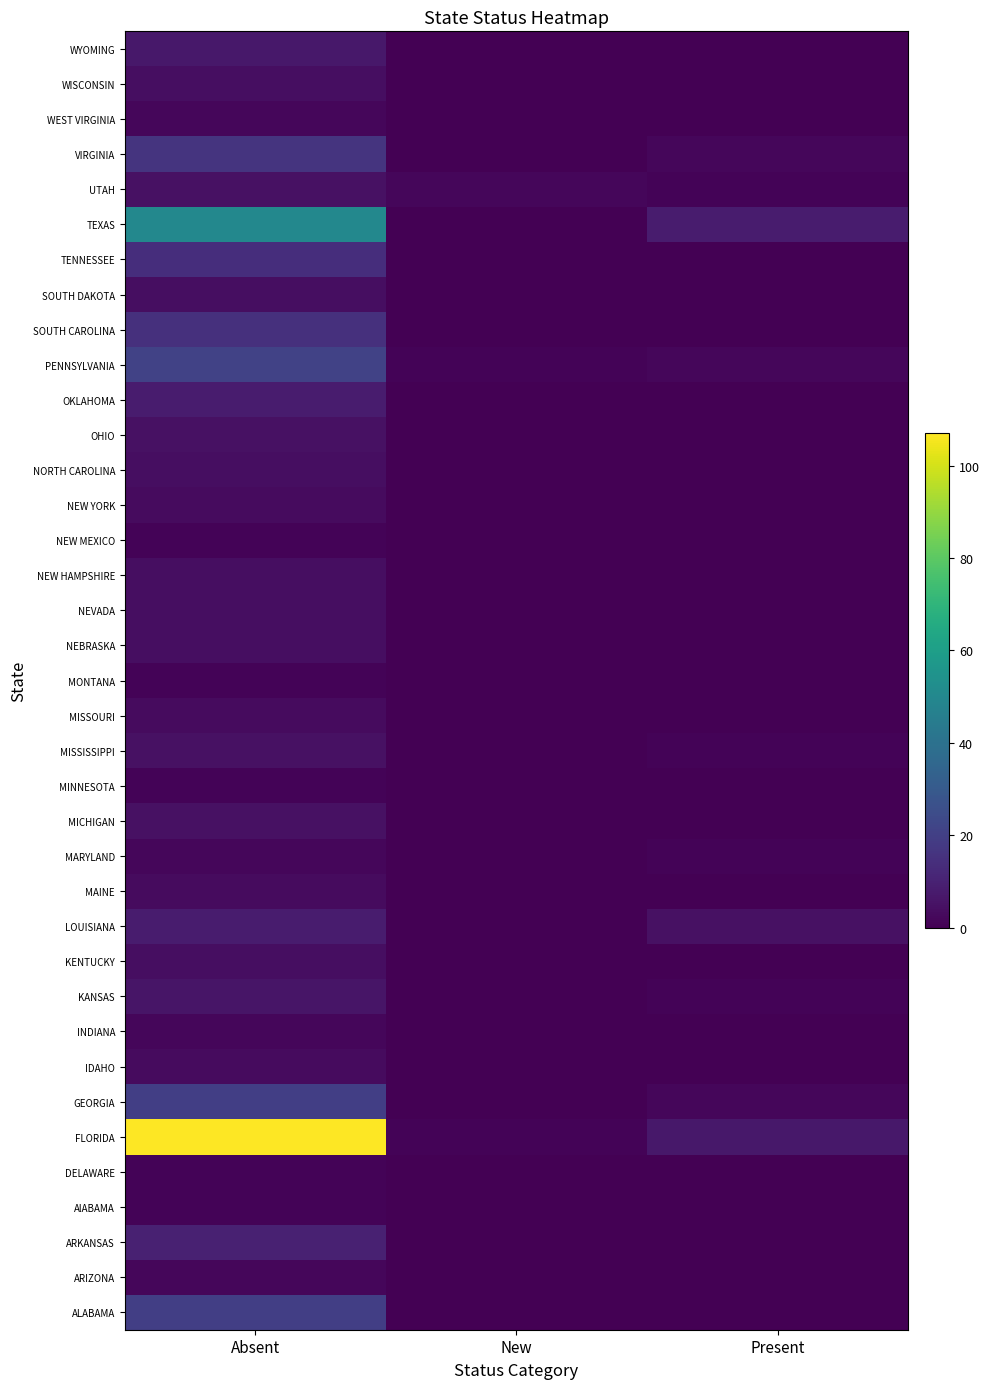

Between Present and Absent, which is larger?

Absent